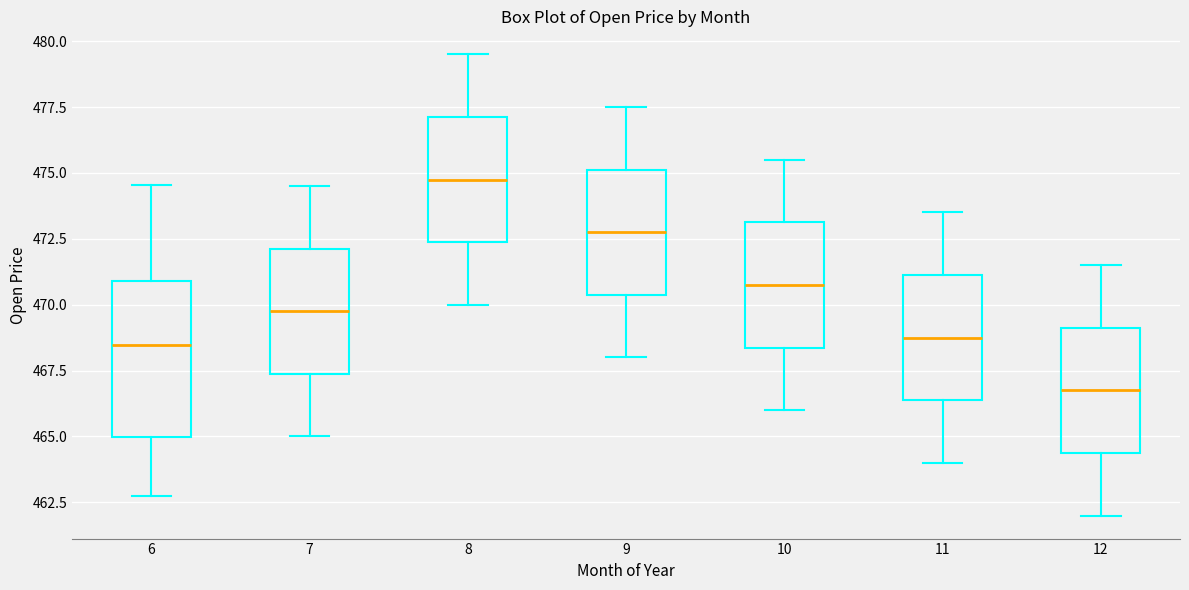

Where does the lower whisker of the box at x = 10 end on the y-axis? The values are not printed on the chart, so give them approximately, as read against the axis.

466.0